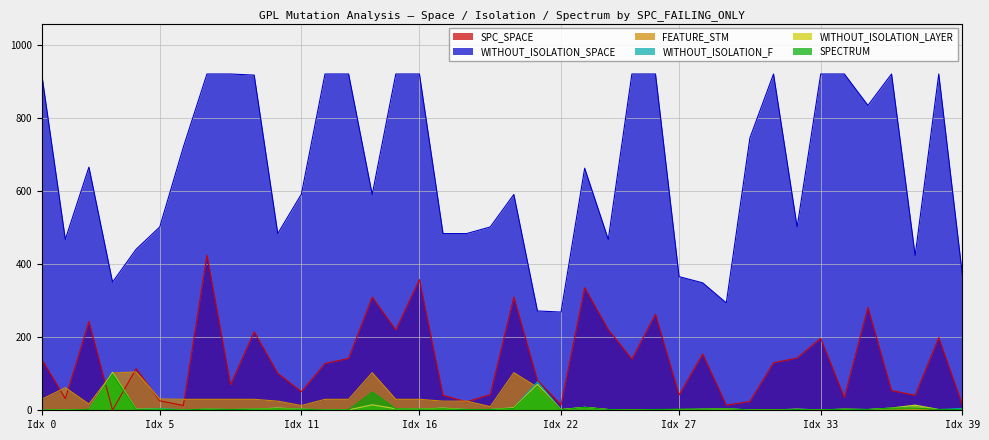

What are all the series names shown in the legend?

SPC_SPACE, WITHOUT_ISOLATION_SPACE, FEATURE_STM, WITHOUT_ISOLATION_F, WITHOUT_ISOLATION_LAYER, SPECTRUM